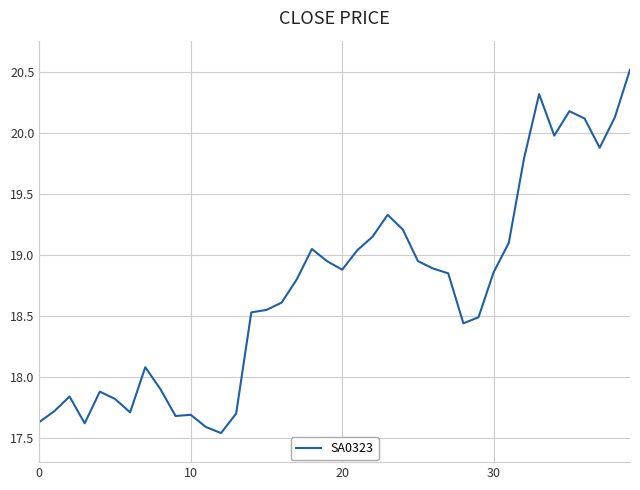

What is the difference between the maximum and minimum values?

3.0